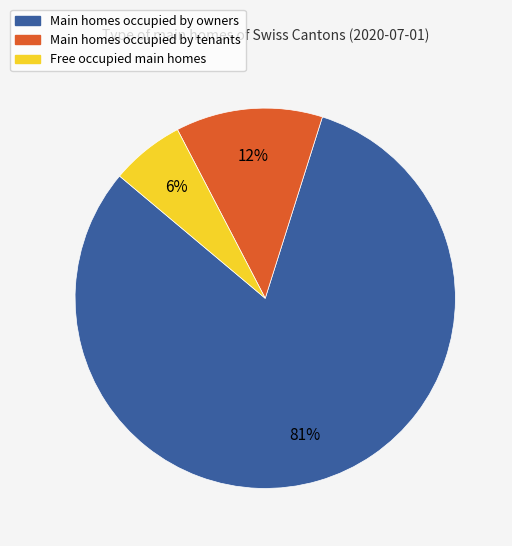

To the nearest percent, what is the average slice percentage?

33%